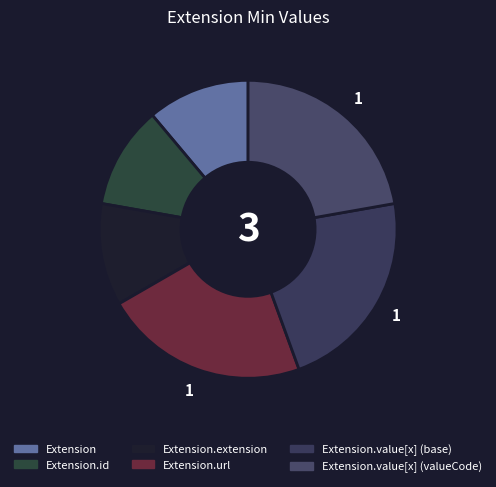

Count the number of slices in the pie.

6